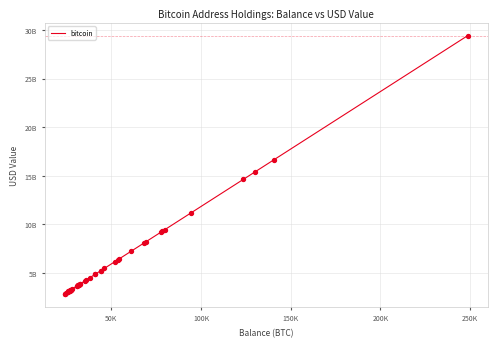

Does the chart have visible grid lines?

Yes